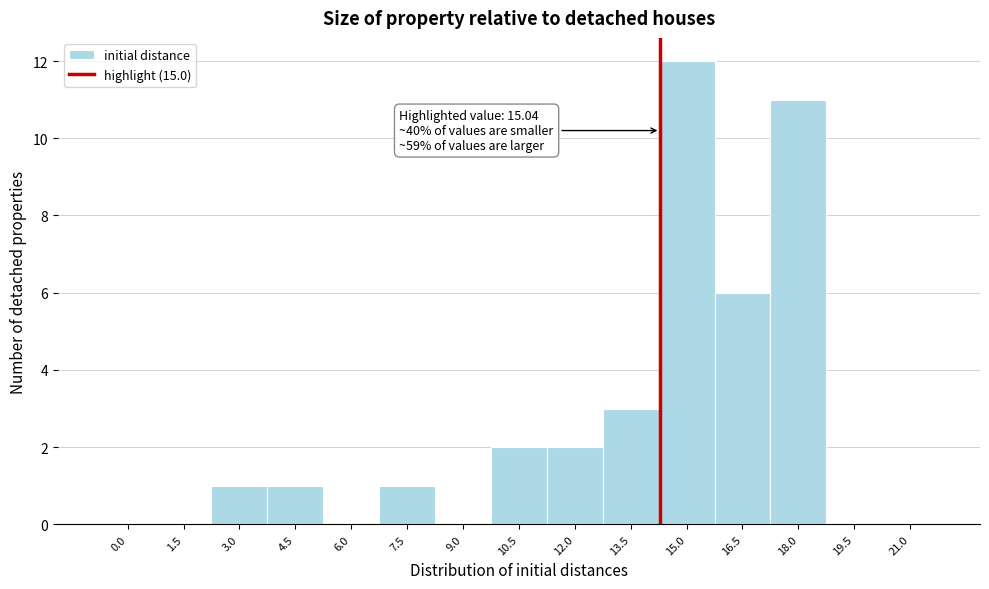

Reading left to right, what are all the values shown in this chart?

0.0=0	1.5=0	3.0=1	4.5=1	6.0=0	7.5=1	9.0=0	10.5=2	12.0=2	13.5=3	15.0=12	16.5=6	18.0=11	19.5=0	21.0=0